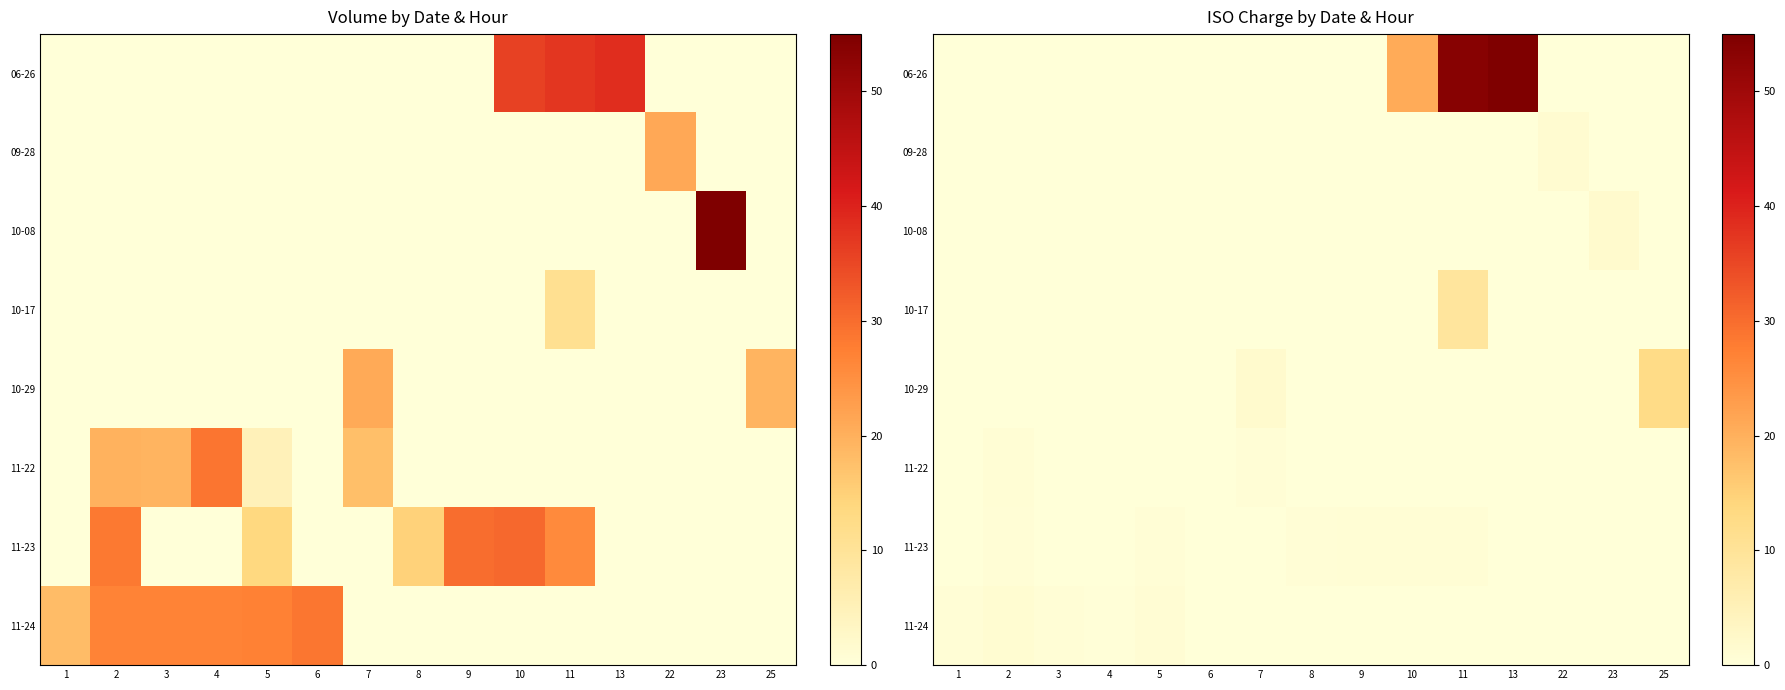

Count the 11-23 values in the range 0 to 1.

15